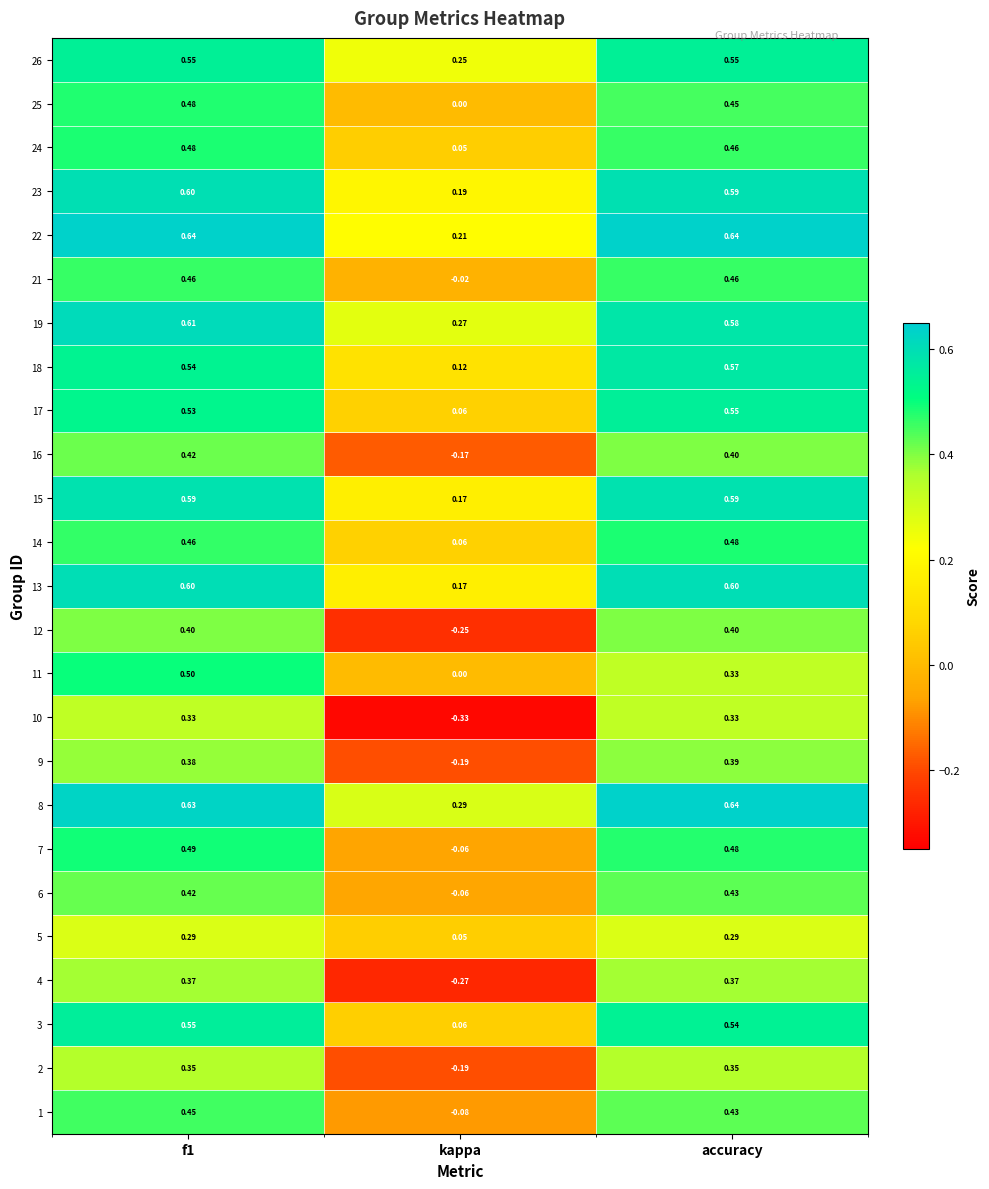

Where is 4 nearest to the value 0?

kappa